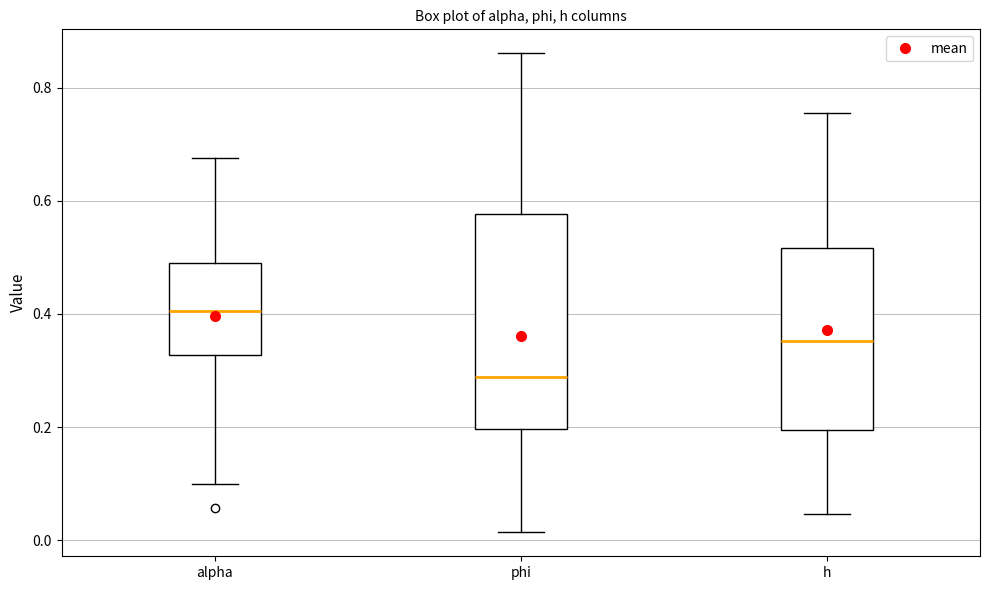

Comparing the boxes themselves (not the whiskers), which one is the tallest?

phi